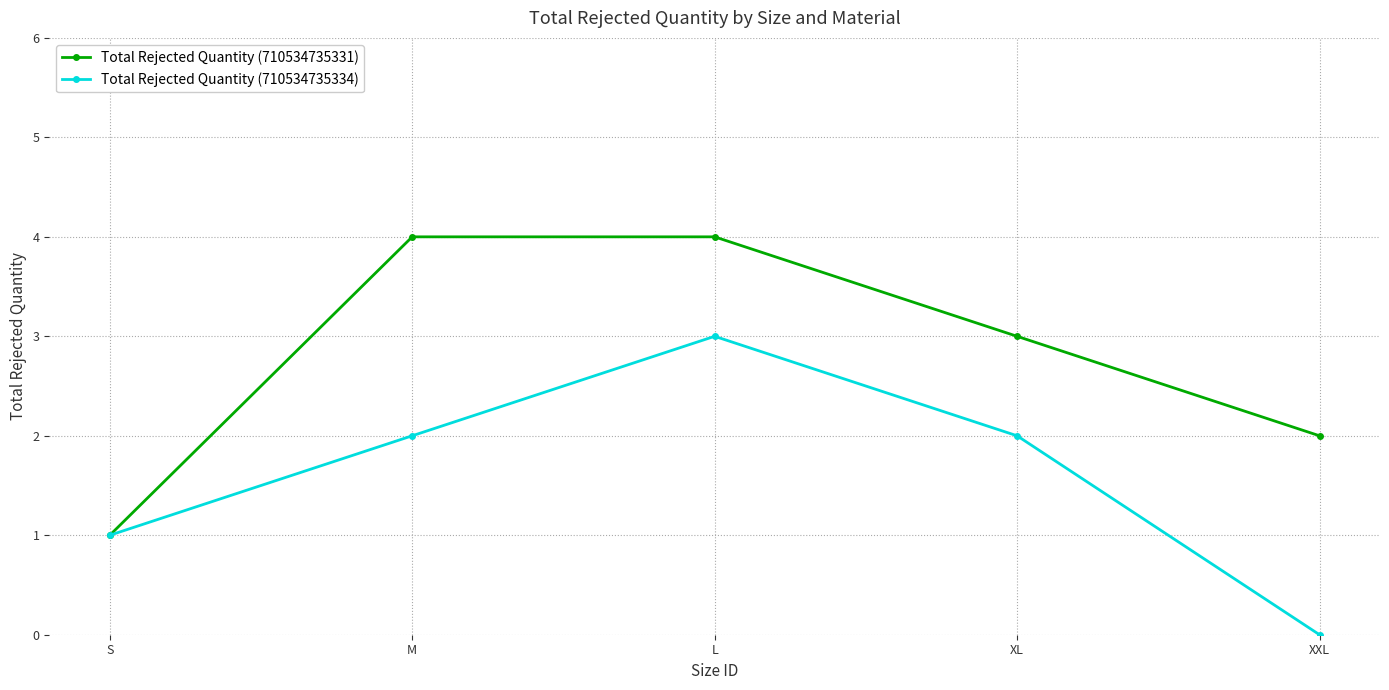

Reading right to left, list all the values displayed in this chart.

Total Rejected Quantity (710534735331): XXL=2	XL=3	L=4	M=4	S=1
Total Rejected Quantity (710534735334): XXL=0	XL=2	L=3	M=2	S=1